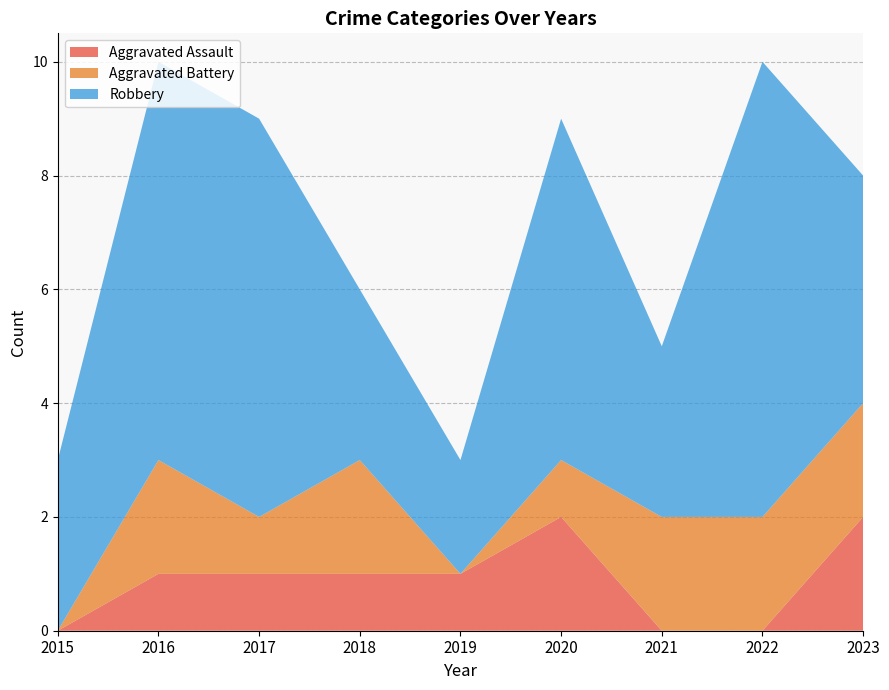

Reading left to right, extract all data points from this chart.

Aggravated Assault: 0	1	1	1	1	2	0	0	2
Aggravated Battery: 0	2	1	2	0	1	2	2	2
Robbery: 3	7	7	3	2	6	3	8	4